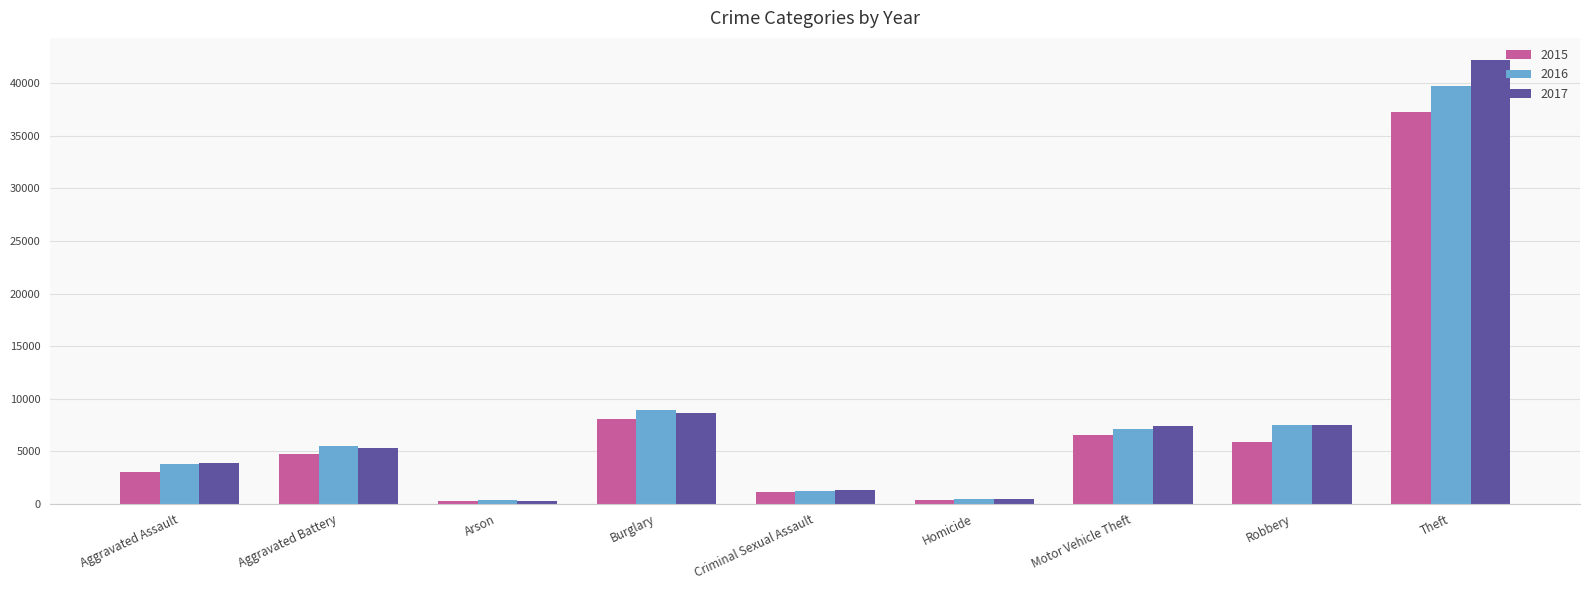

What is the label of the 8th bar from the right?

Aggravated Battery